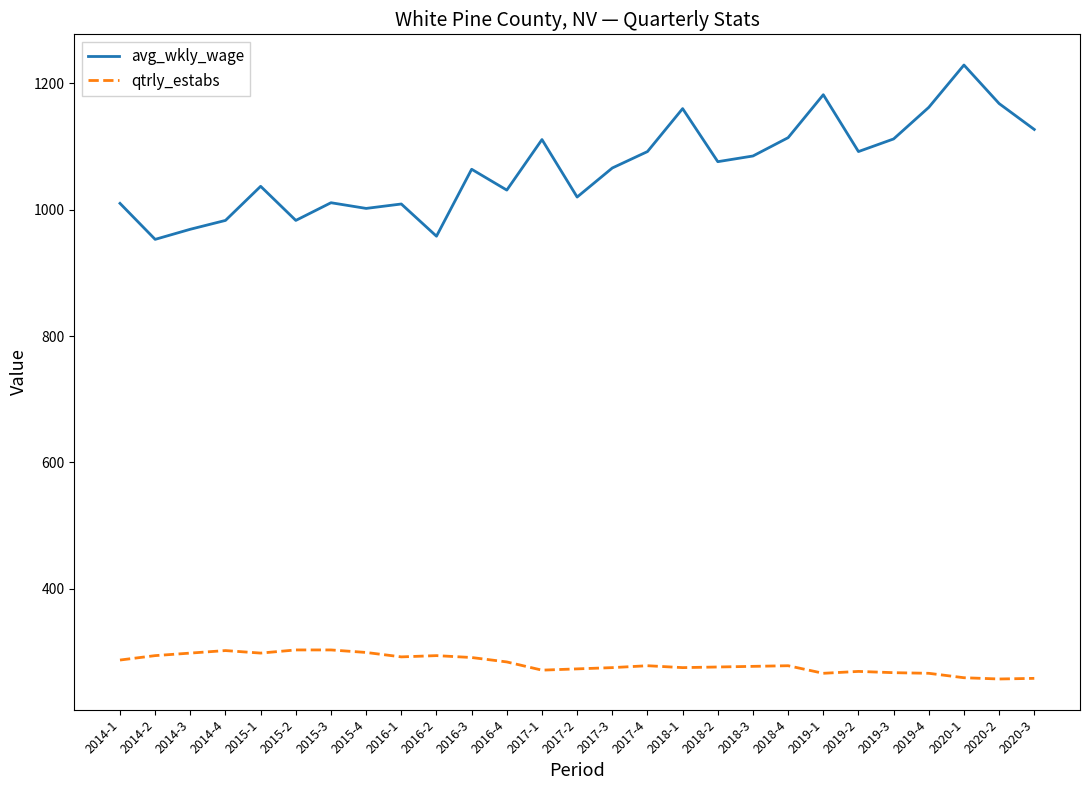

How many lines are shown in the chart?

2